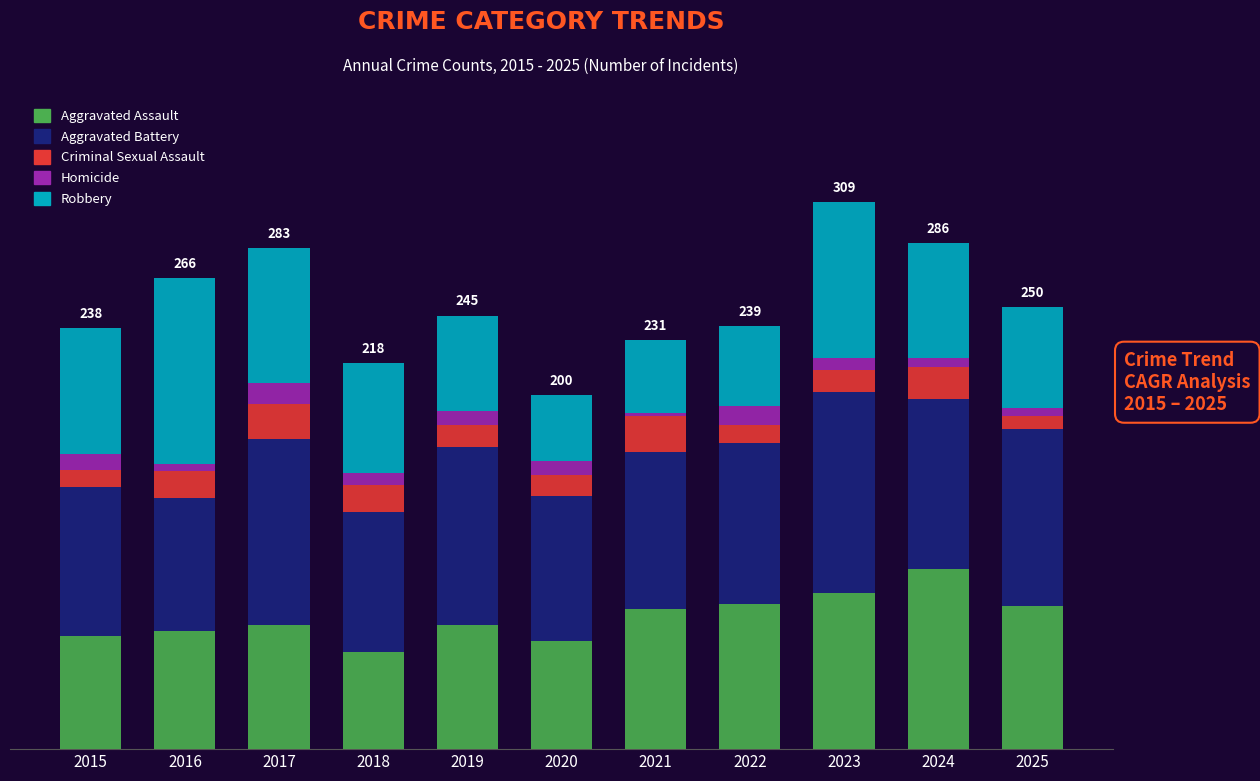

What are all the series names shown in the legend?

Aggravated Assault, Aggravated Battery, Criminal Sexual Assault, Homicide, Robbery